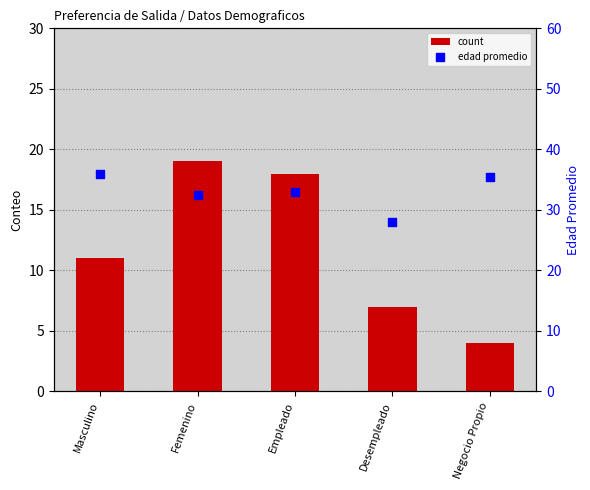

At how many categories does at least one series exceed 25?

5